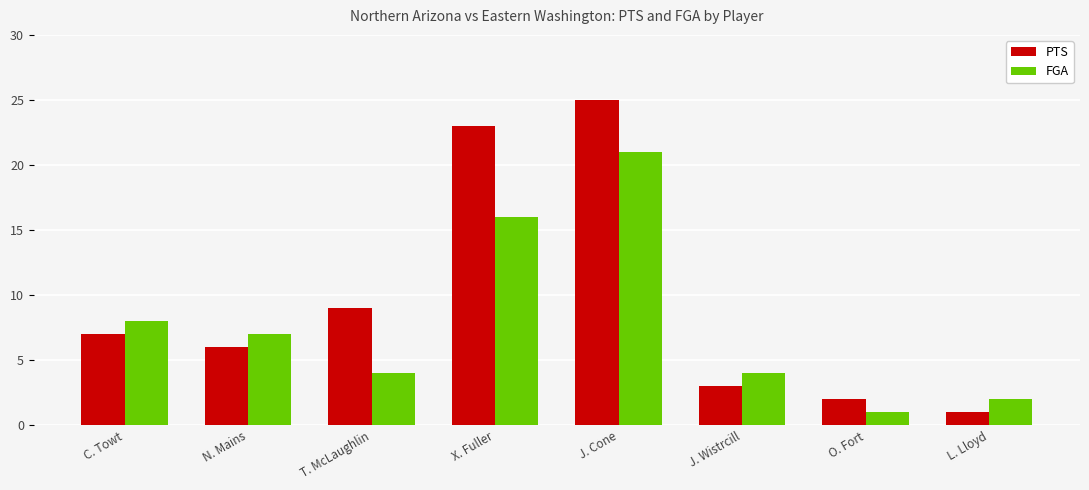

Read the PTS value at N. Mains, to the nearest 5.

5